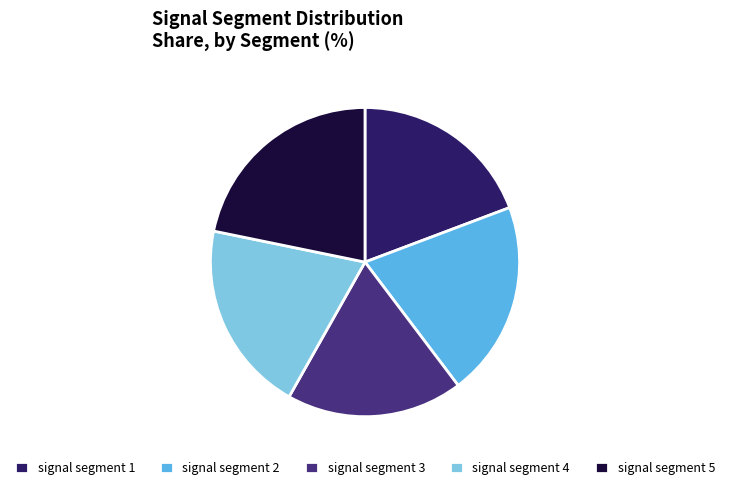

Does signal segment 1 represent more than half of the total?

No